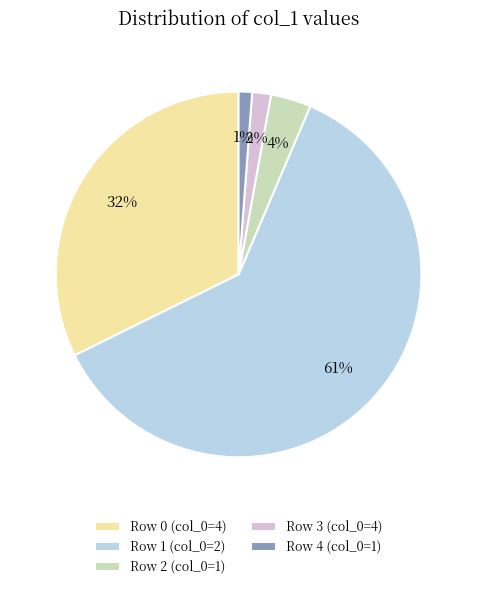

Which has a higher value, Row 3 (col_0=4) or Row 2 (col_0=1)?

Row 2 (col_0=1)